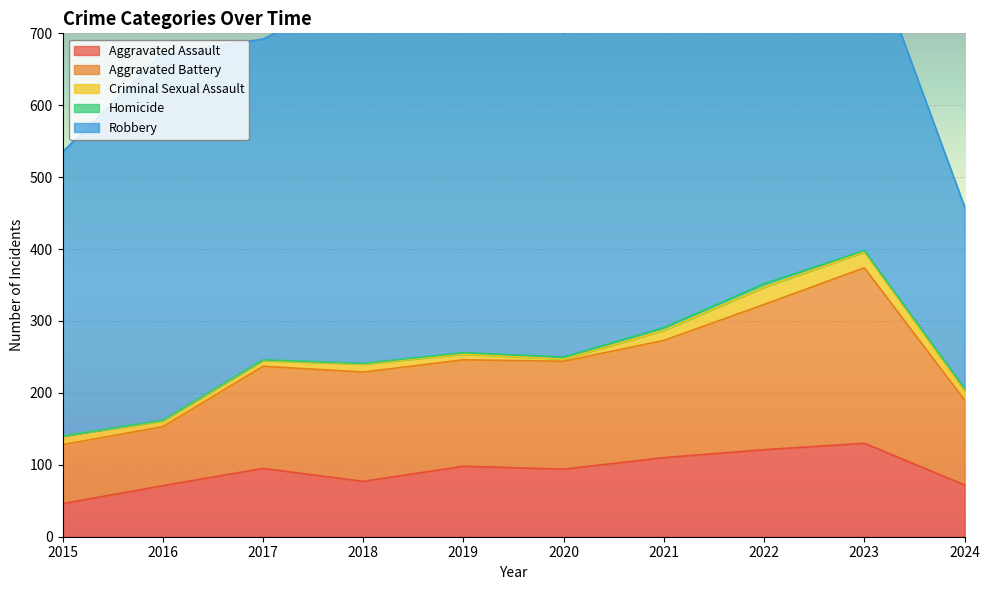

Rank the categories by Homicide value from highest to lowest.

2022, 2021, 2020, 2024, 2019, 2023, 2016, 2017, 2018, 2015